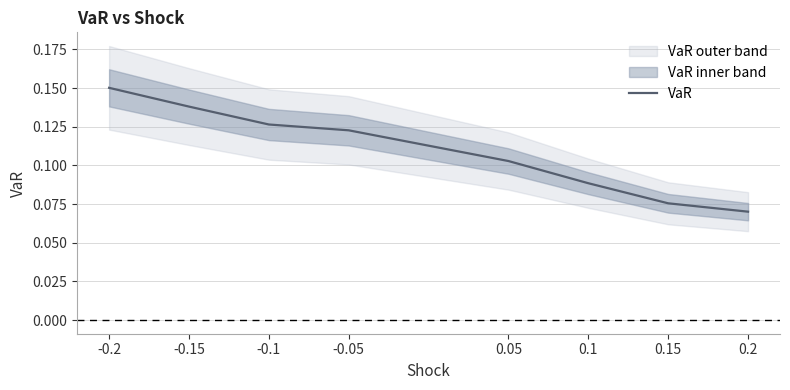

Which category has the lowest value across all series?

0.2